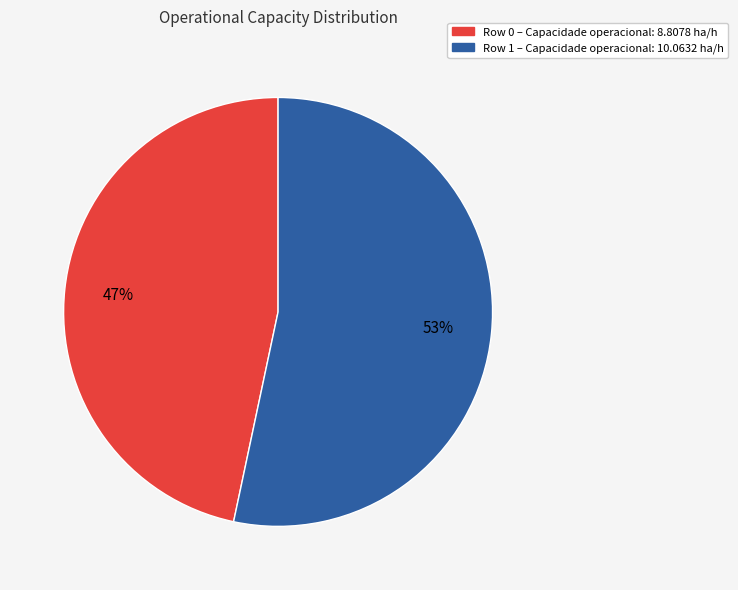

True or false: Row 0 accounts for 47% of the total.

True